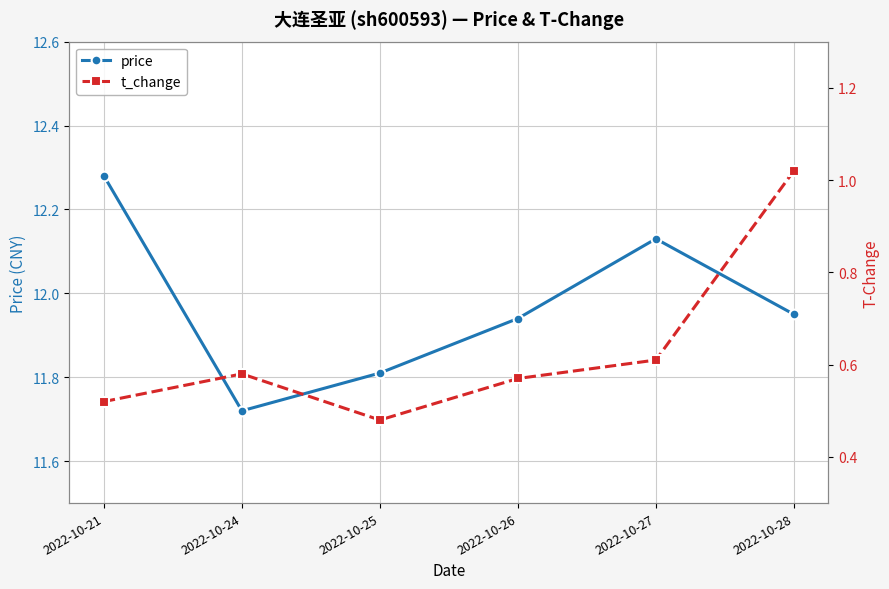

Which series changed the most between 2022-10-21 and 2022-10-26?

price